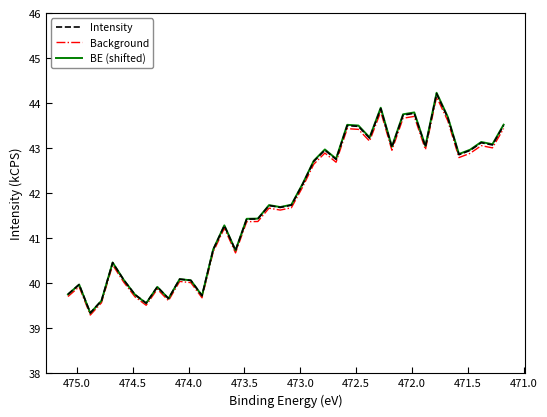

Does the chart have visible grid lines?

No